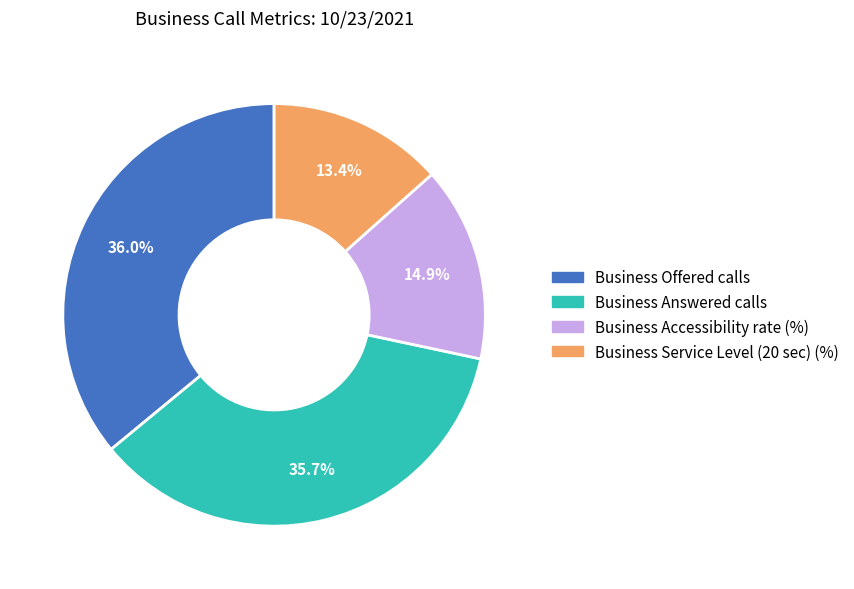

Which category has the smallest portion of the pie?

Business Service Level (20 sec) (%)